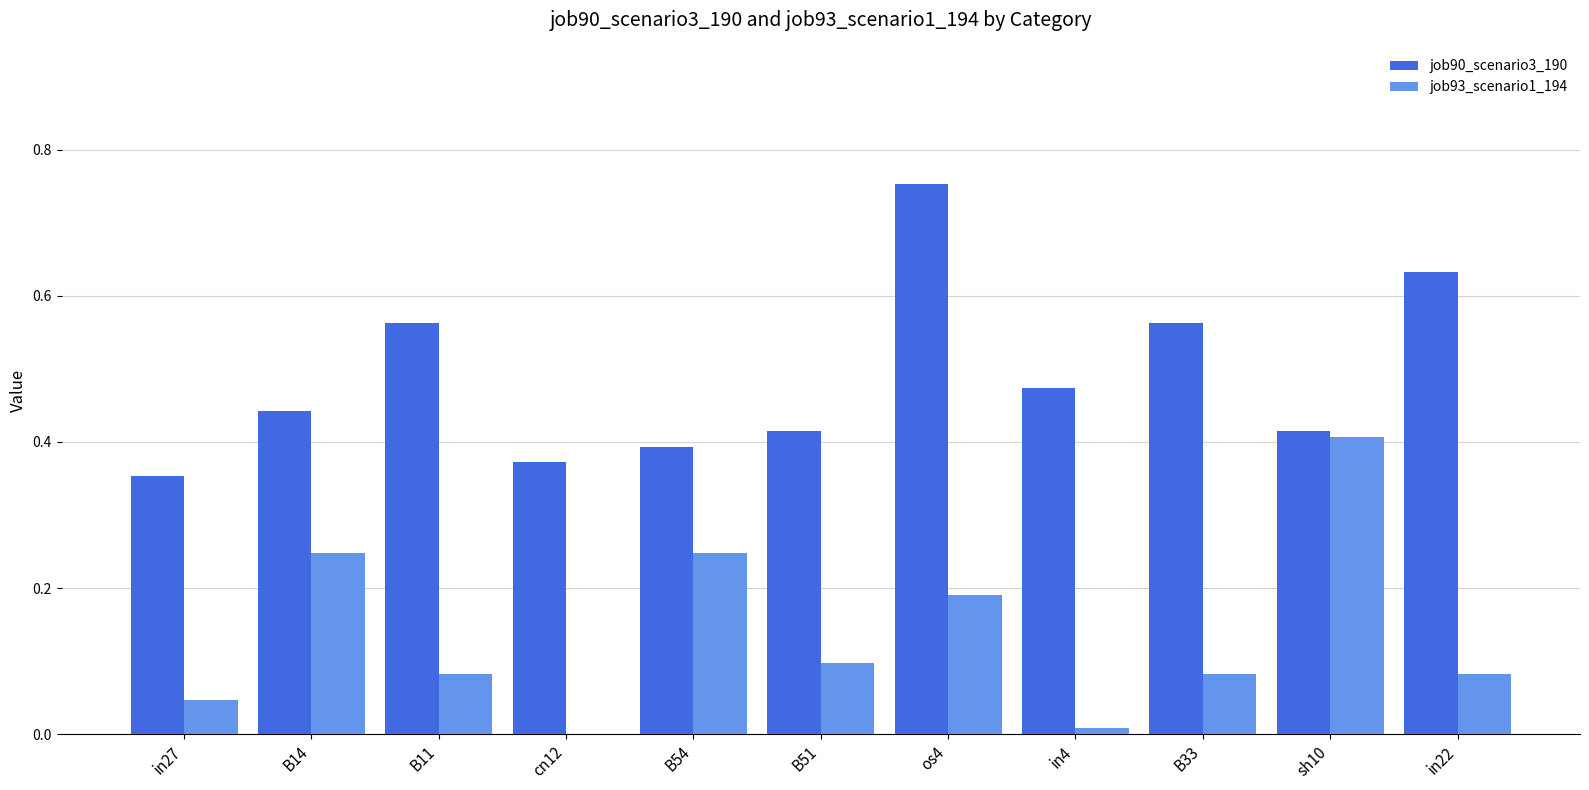

Is the value of job93_scenario1_194 at os4 greater than the value of job90_scenario3_190 at in22?

No